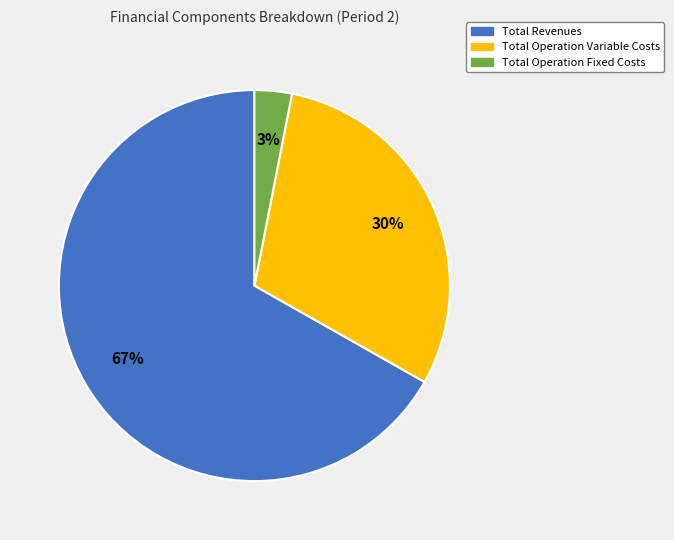

Is it true that Total Revenues is 73% of the pie?

False